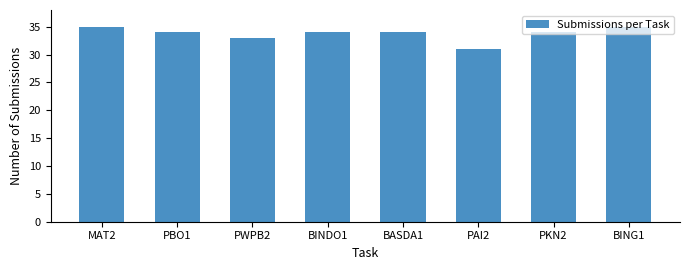

What is the average value?

34